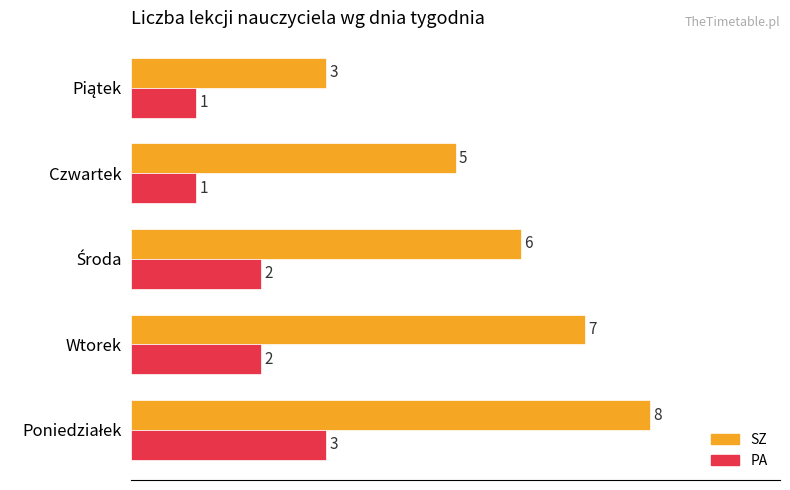

What is the total value across all series at Czwartek?

6